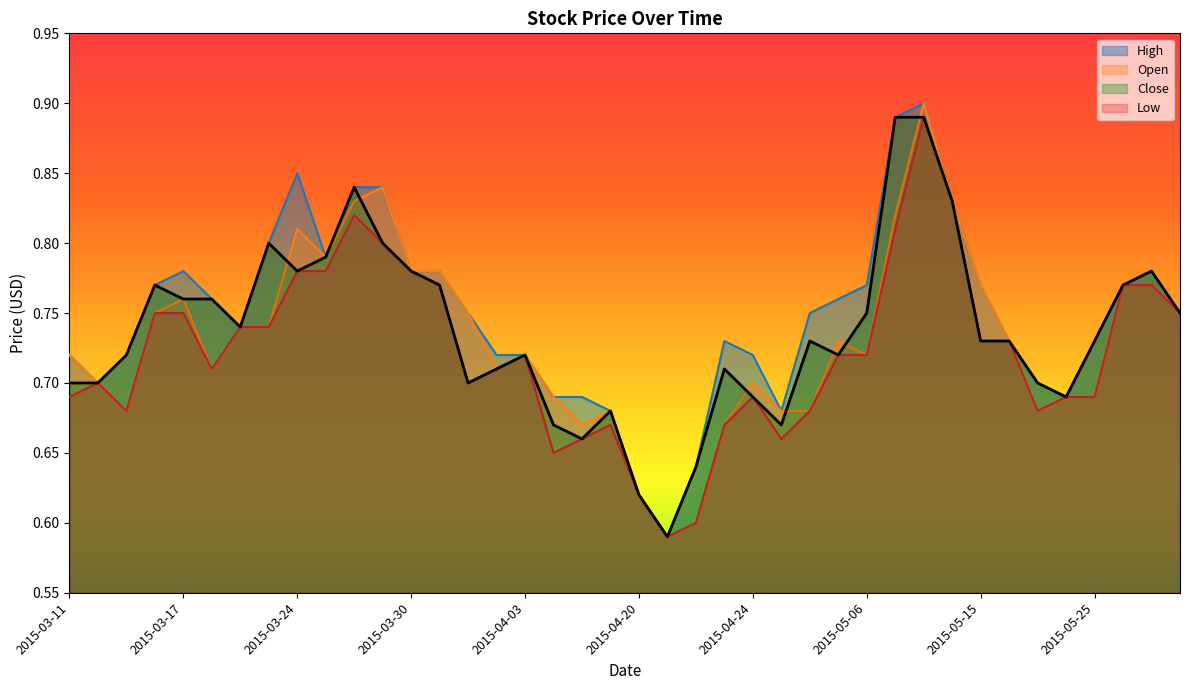

How many lines are shown in the chart?

4